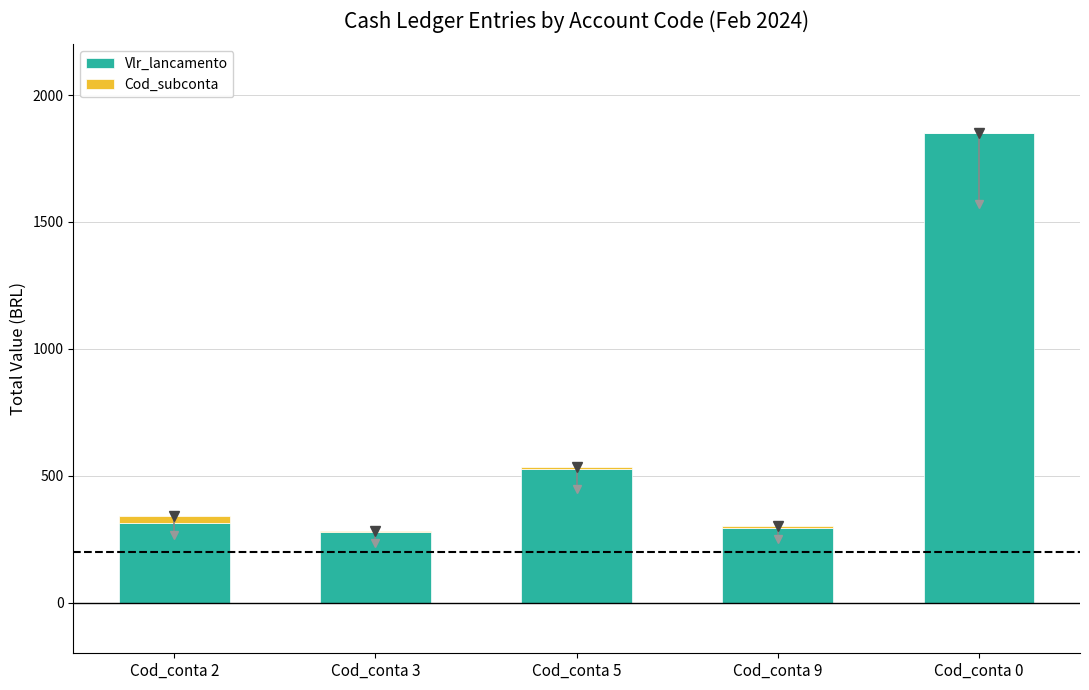

What is the highest value of the Vlr_lancamento series?

1850.0